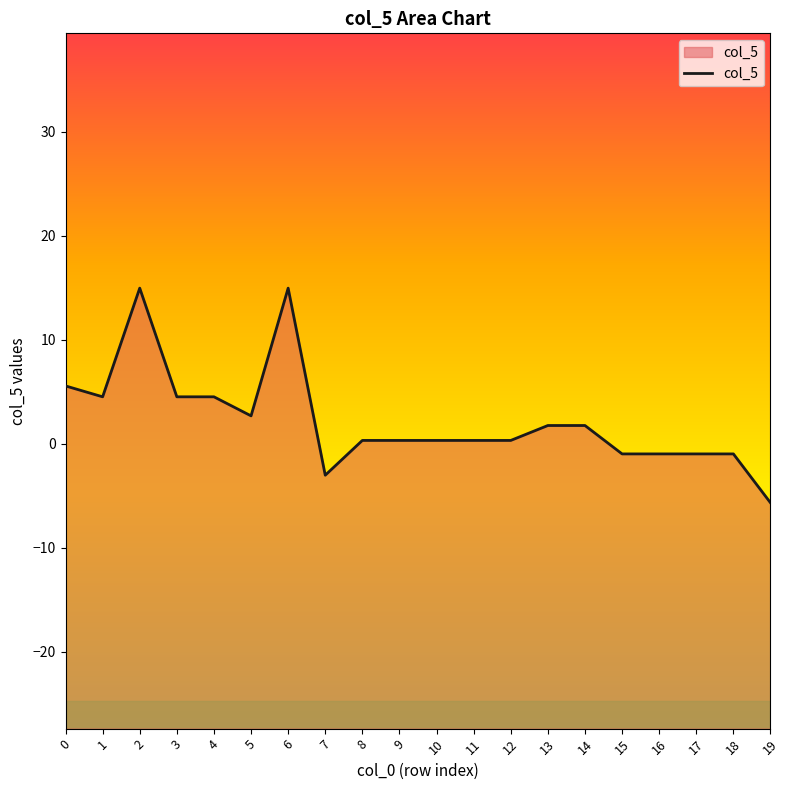

How many positive values are there?

14